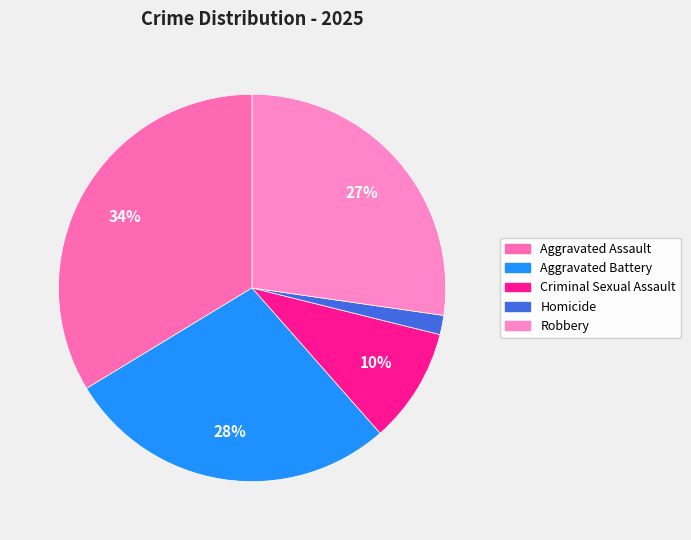

How many slices are in this pie chart?

5